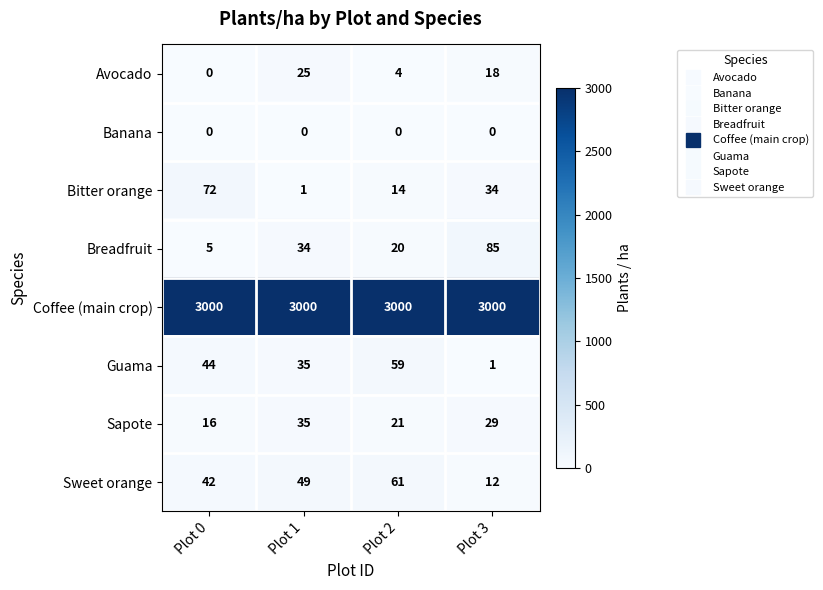

List the series in order of their peak value, lowest first.

Banana, Avocado, Sapote, Guama, Sweet orange, Bitter orange, Breadfruit, Coffee (main crop)